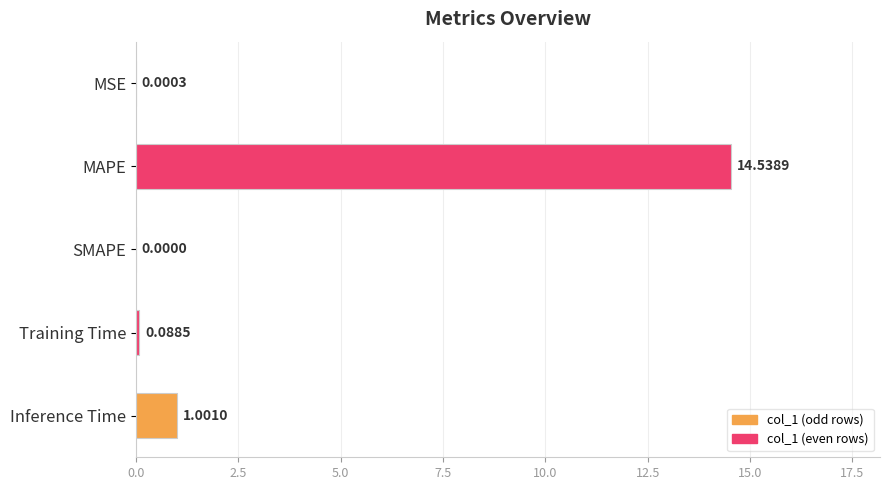

What is the sum of all values?

15.6